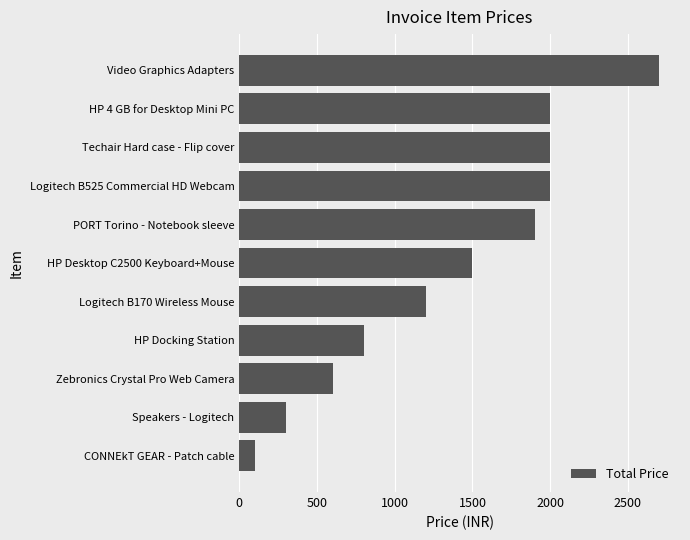

Is it true that the value at Zebronics Crystal Pro Web Camera is 381?

False